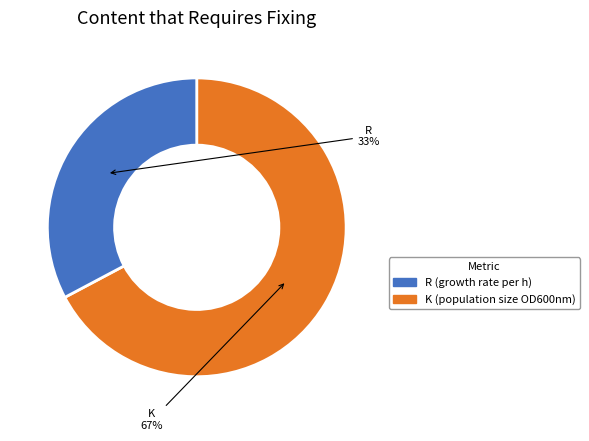

Is there a majority slice in this chart?

Yes